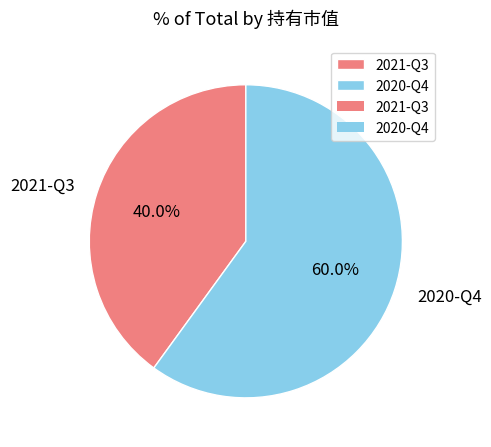

To the nearest percent, what is the combined percentage of 2021-Q3 and 2020-Q4?

100%